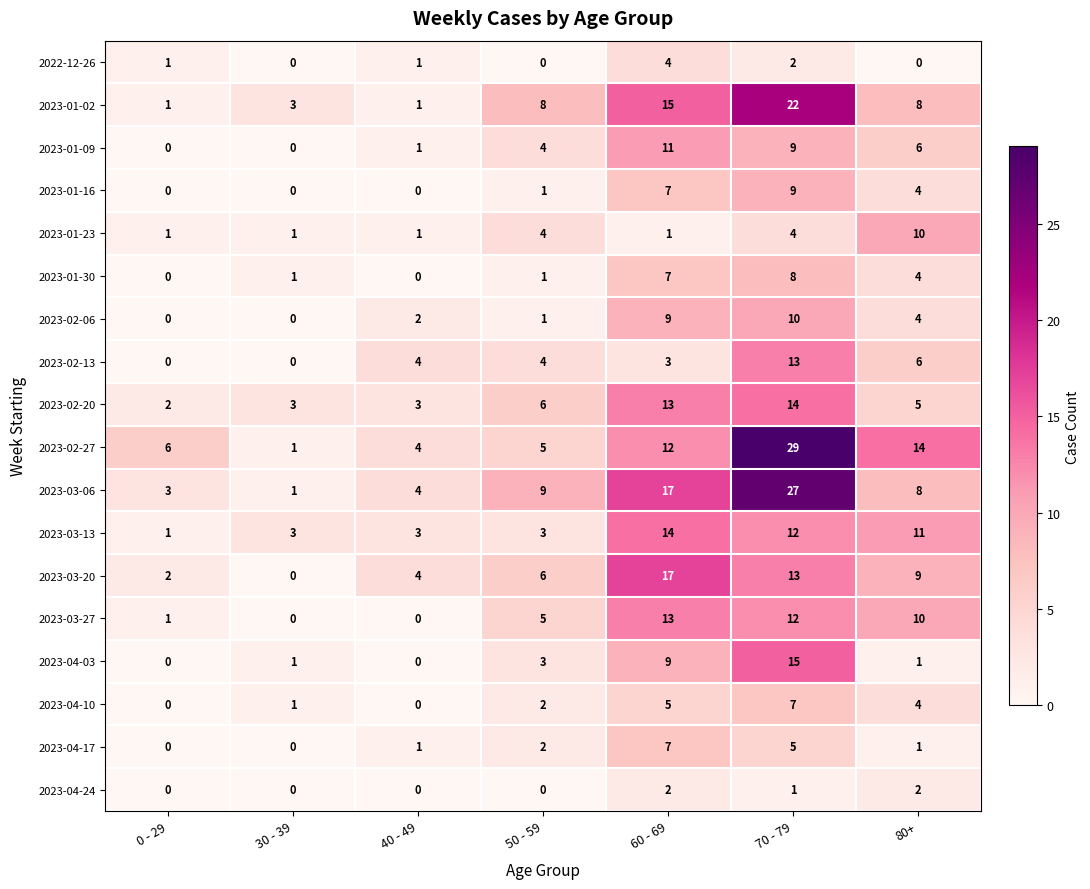

At which category does the chart reach its peak across all series?

70 - 79